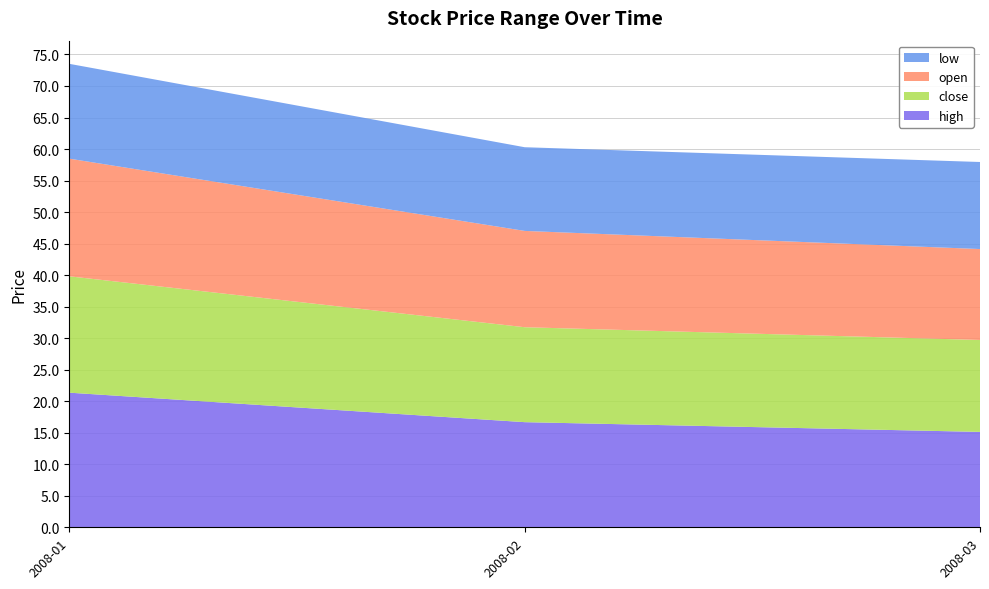

The value of high at 2008-02 is 16.7. True or false?

True